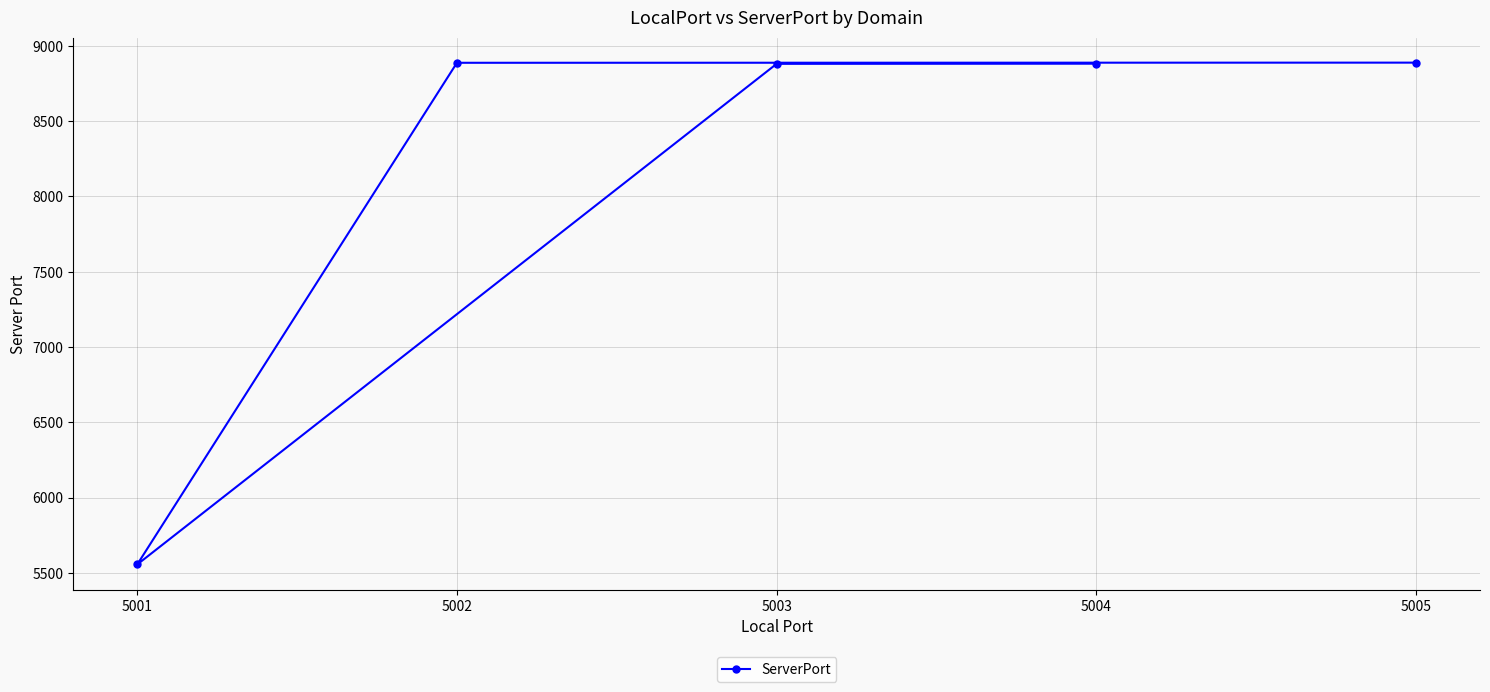

Between 5002 and 5003, which is larger?

5002